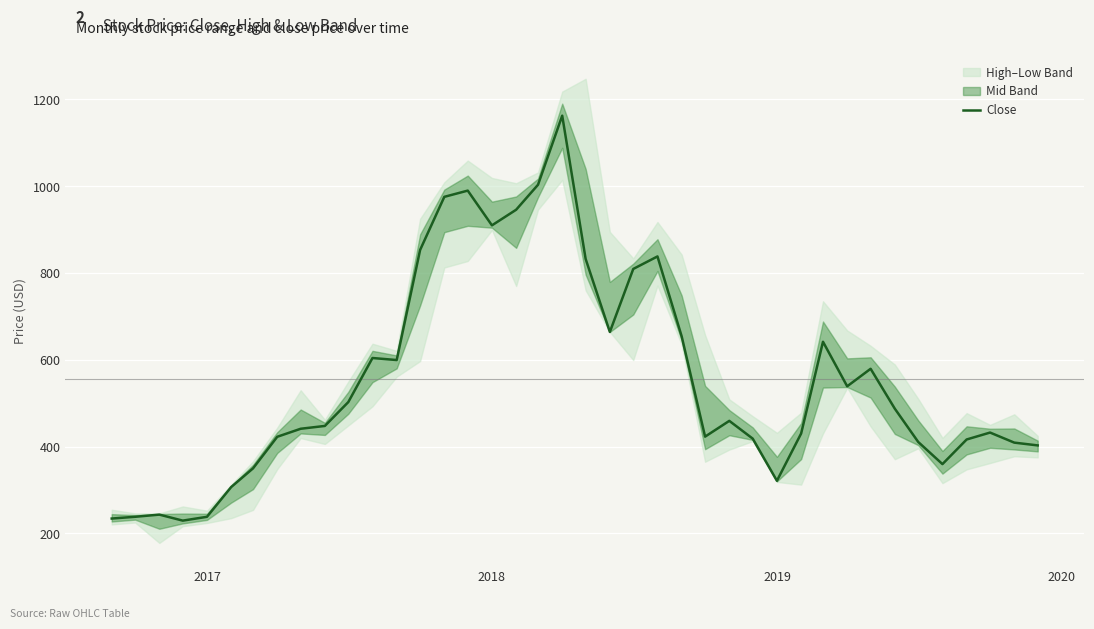

What is the lowest value of the Close series?

229.3